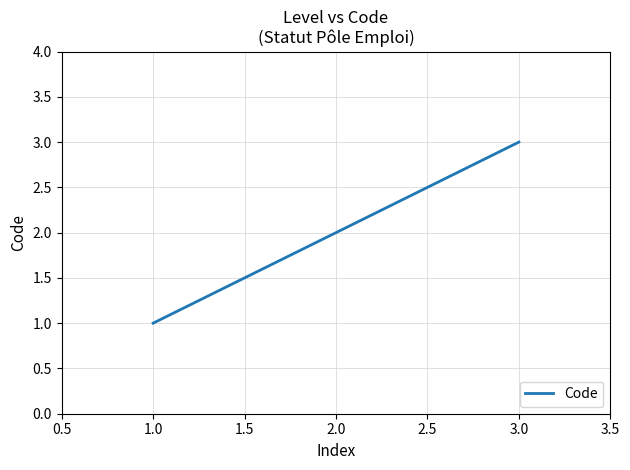

At which label is the value closest to 2?

2.0